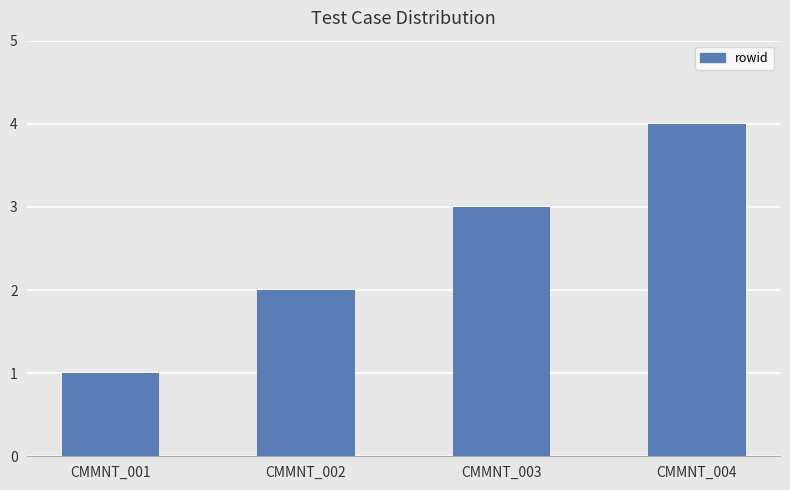

Reading left to right, list all the values displayed in this chart.

CMMNT_001=1	CMMNT_002=2	CMMNT_003=3	CMMNT_004=4